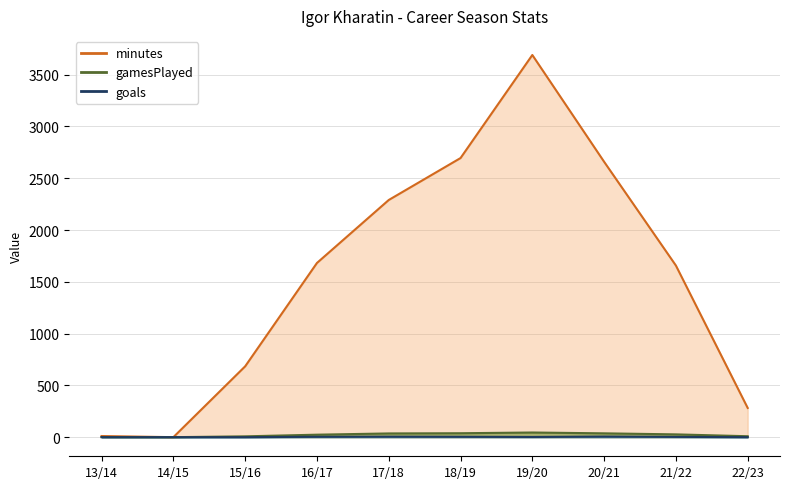

True or false: gamesPlayed and goals intersect in this chart.

False